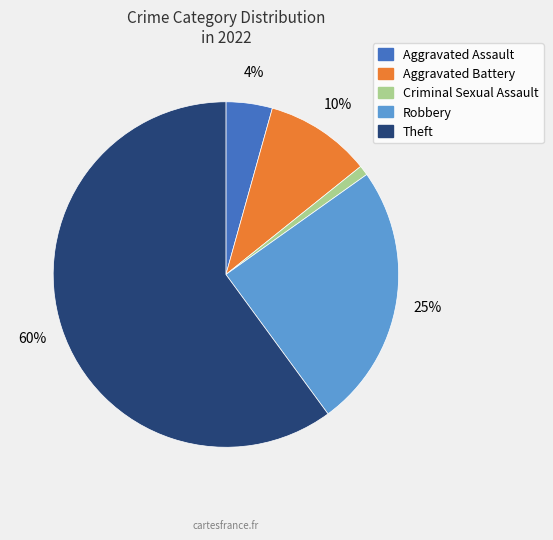

Rank the categories by value from lowest to highest.

Criminal Sexual Assault, Aggravated Assault, Aggravated Battery, Robbery, Theft